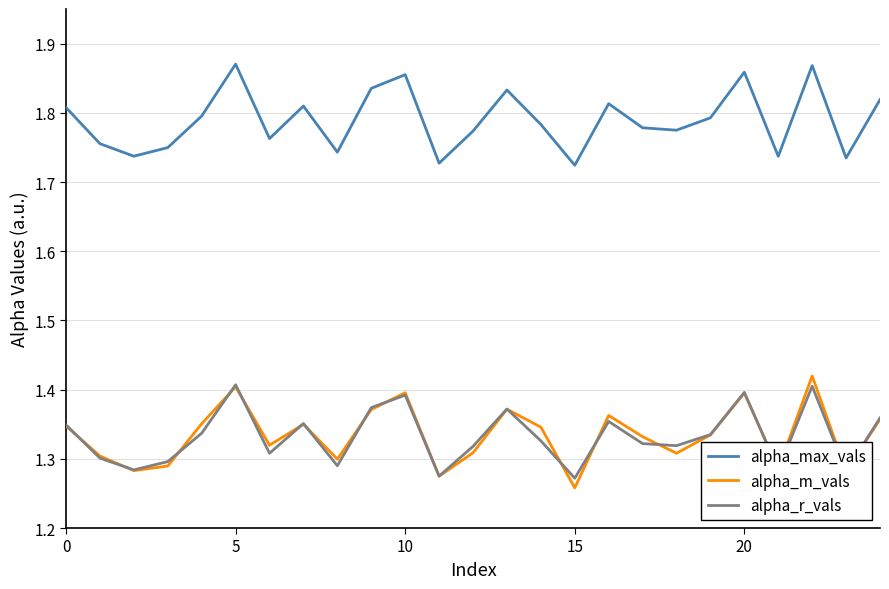

True or false: alpha_max_vals and alpha_m_vals cross at least once.

False